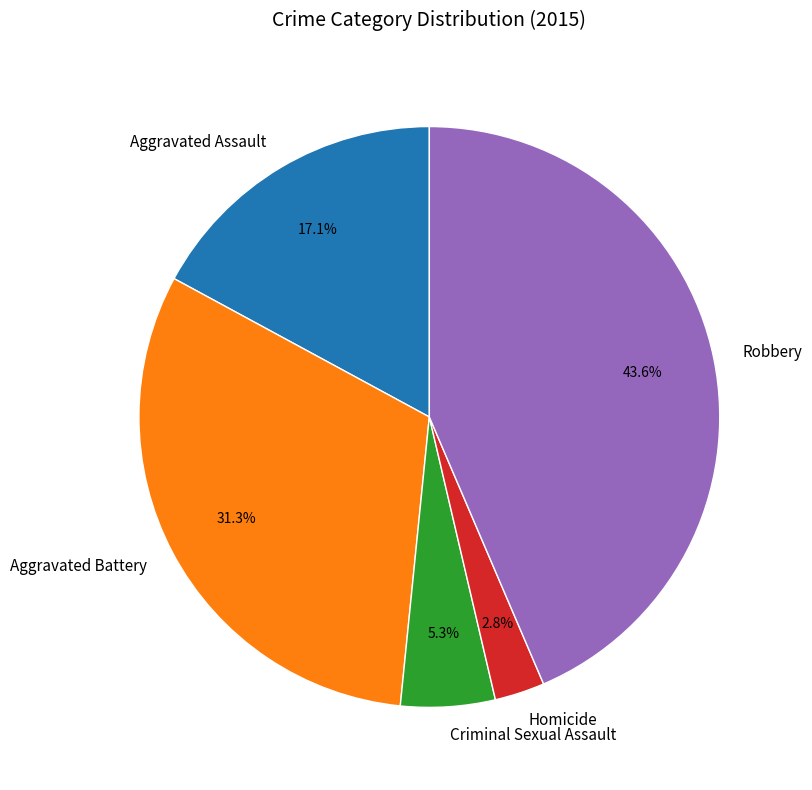

Which category has the biggest portion of the pie?

Robbery